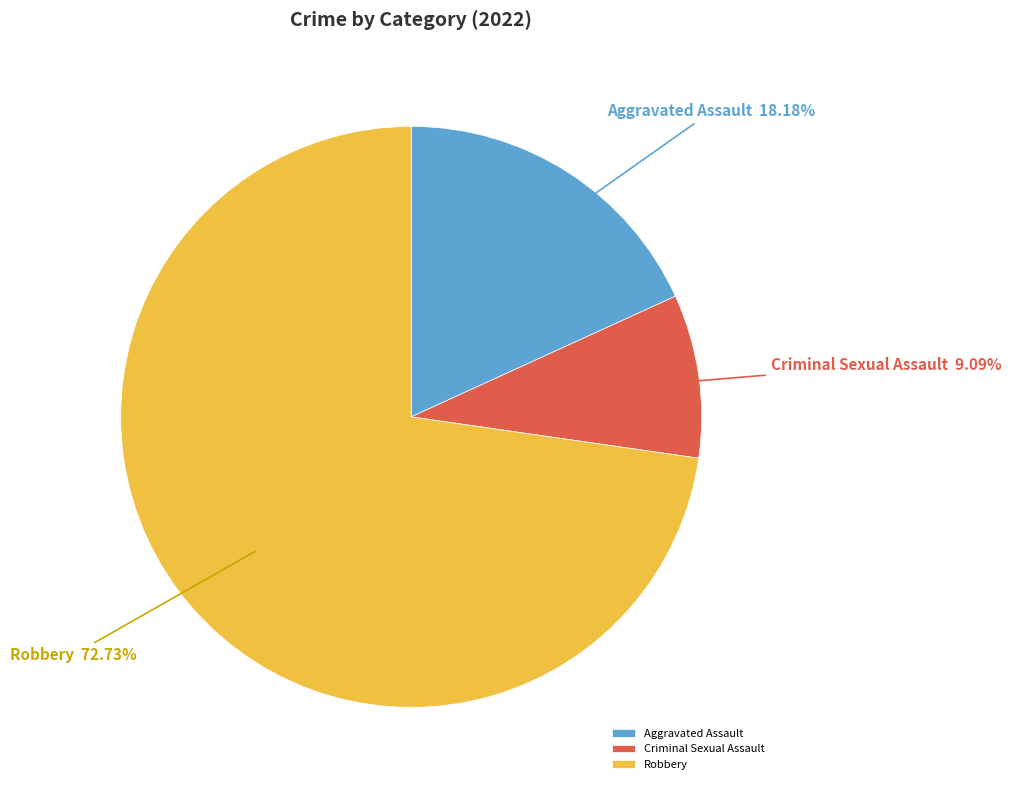

What is the majority slice?

Robbery